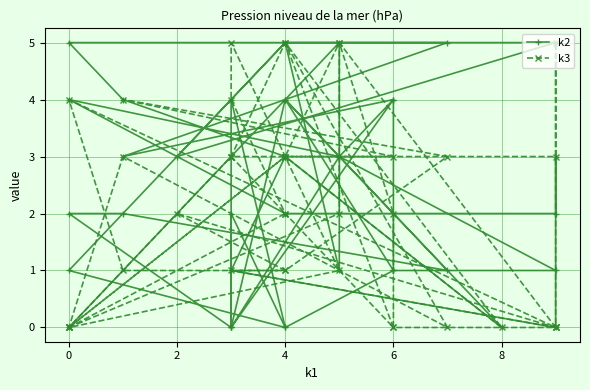

How many positive values does the k2 series have?

32